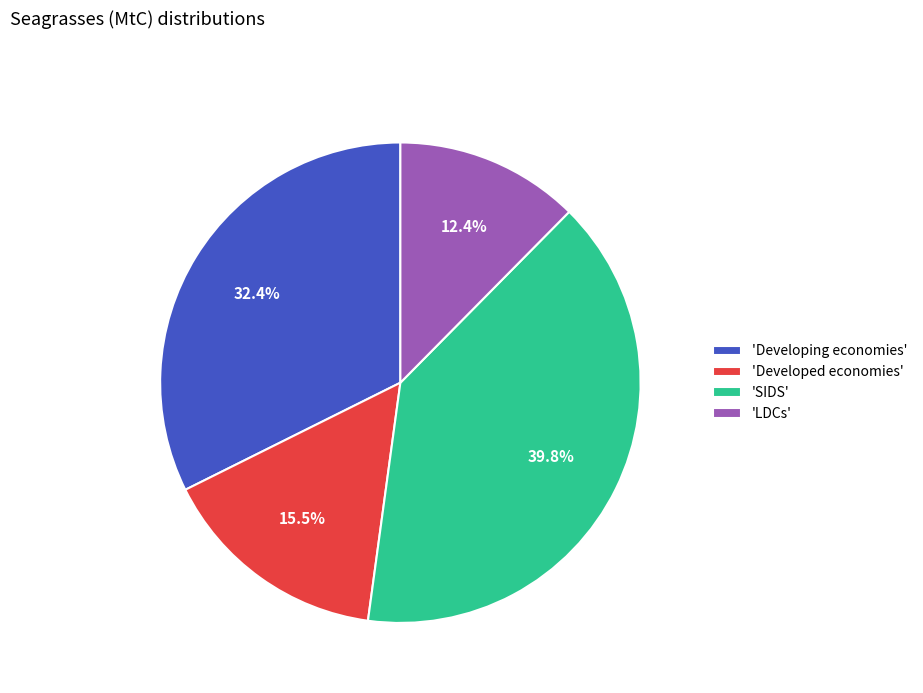

What percentage do 'Developing economies' and 'SIDS' together represent?

72.1%